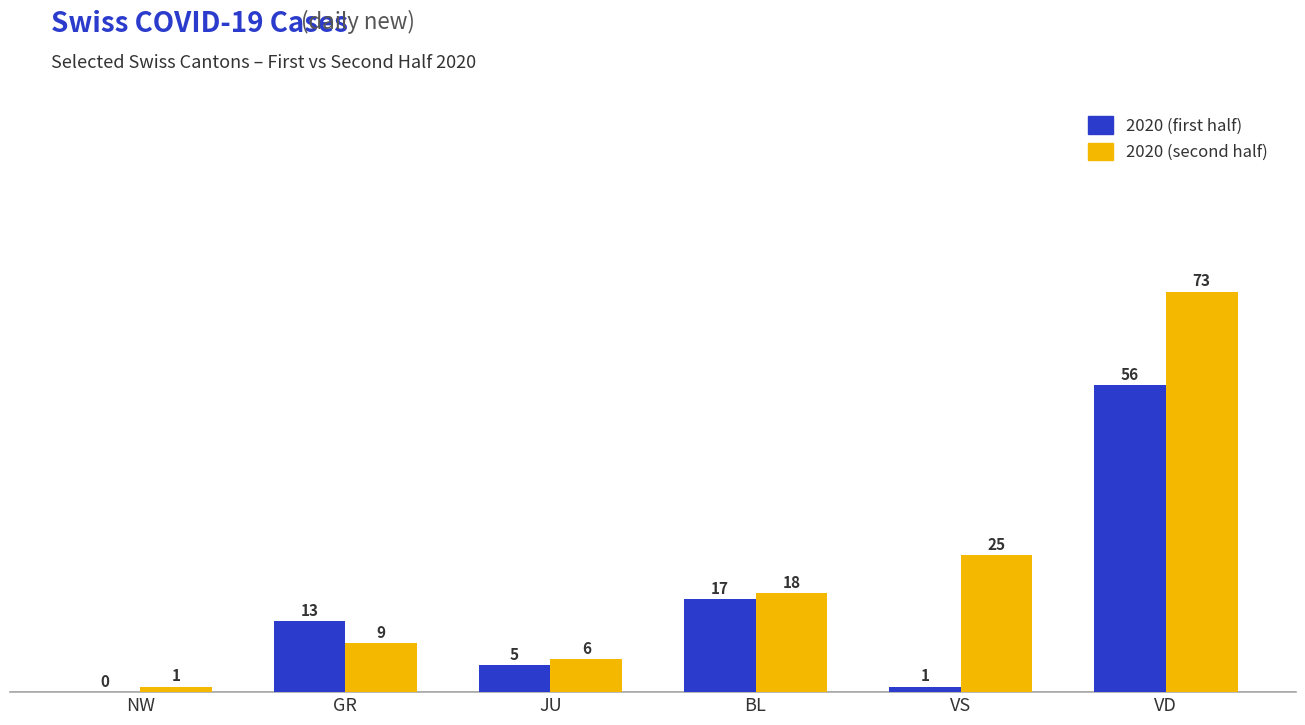

What is the highest value of the 2020 (first half) series?

56